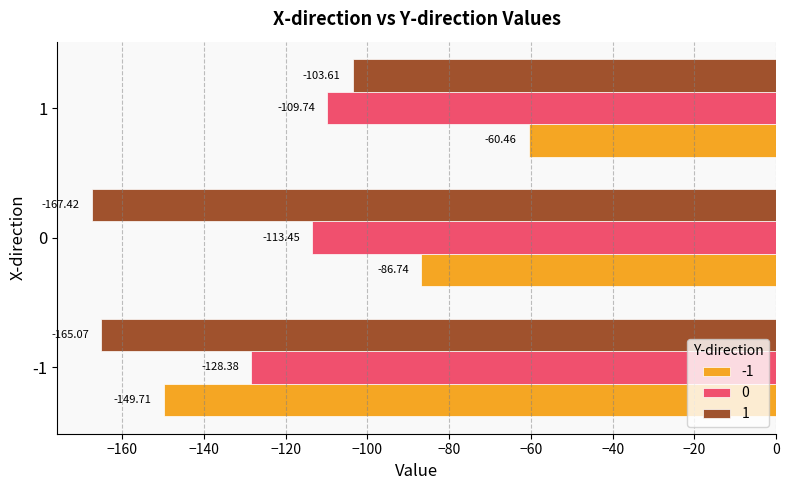

True or false: -1 has a value of -30.5 at 1.

False